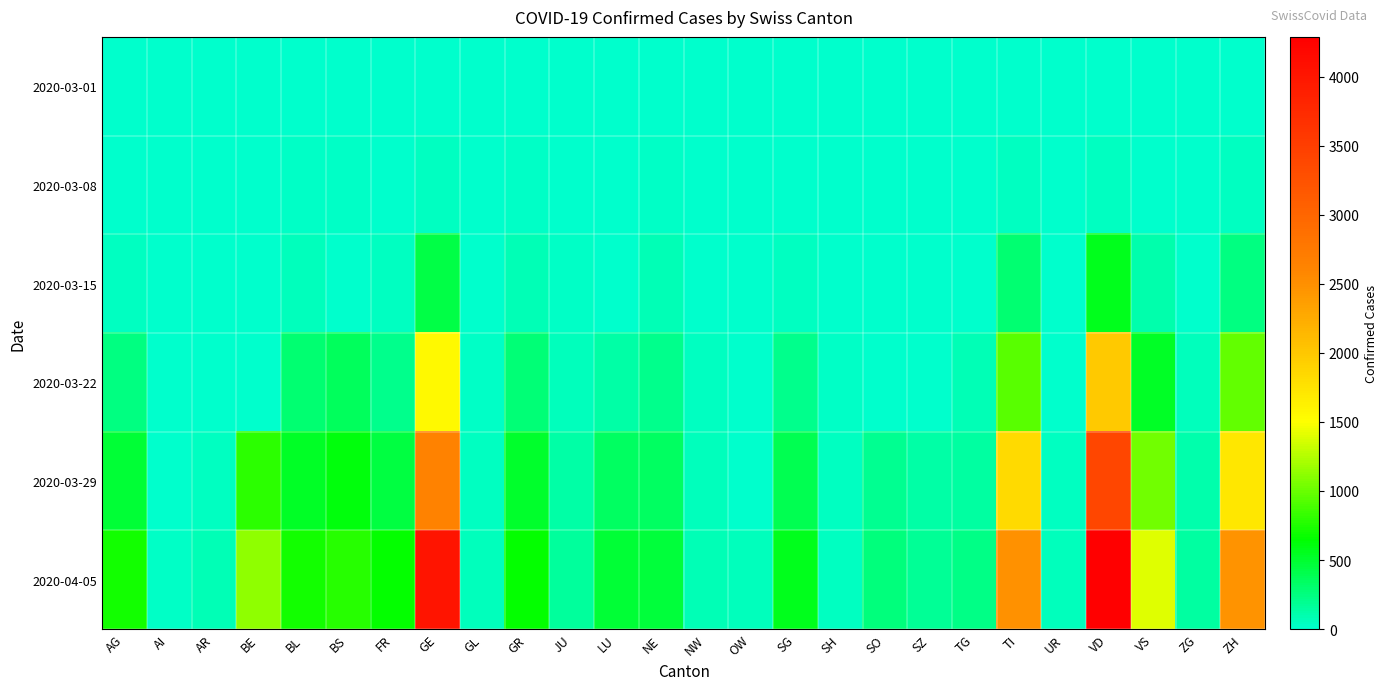

Which label corresponds to the largest value in the chart?

VD